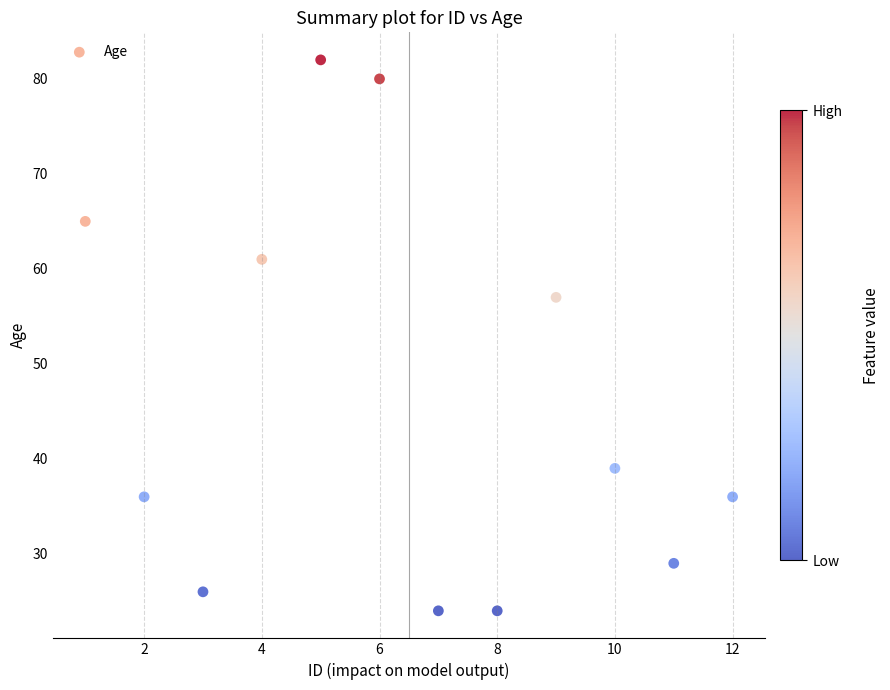

What Y value in the scatter plot is closest to 53?

57